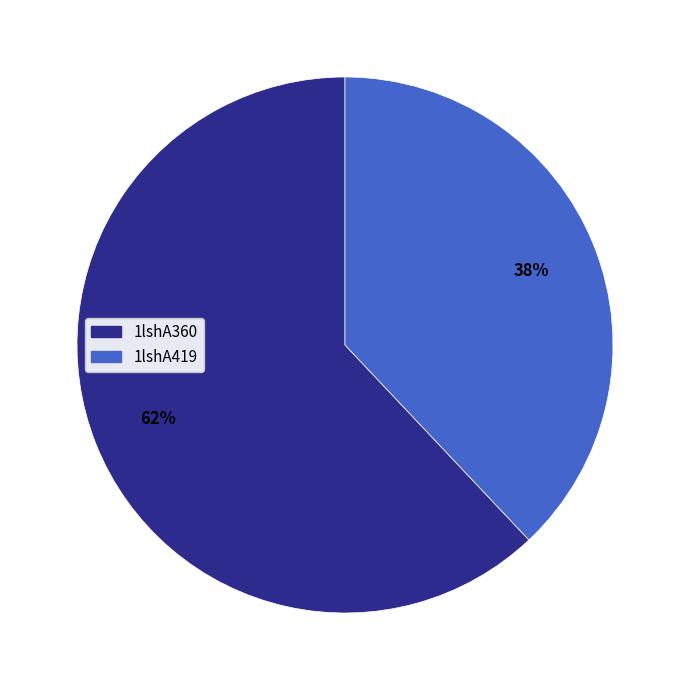

Which slice is the smallest?

1lshA419